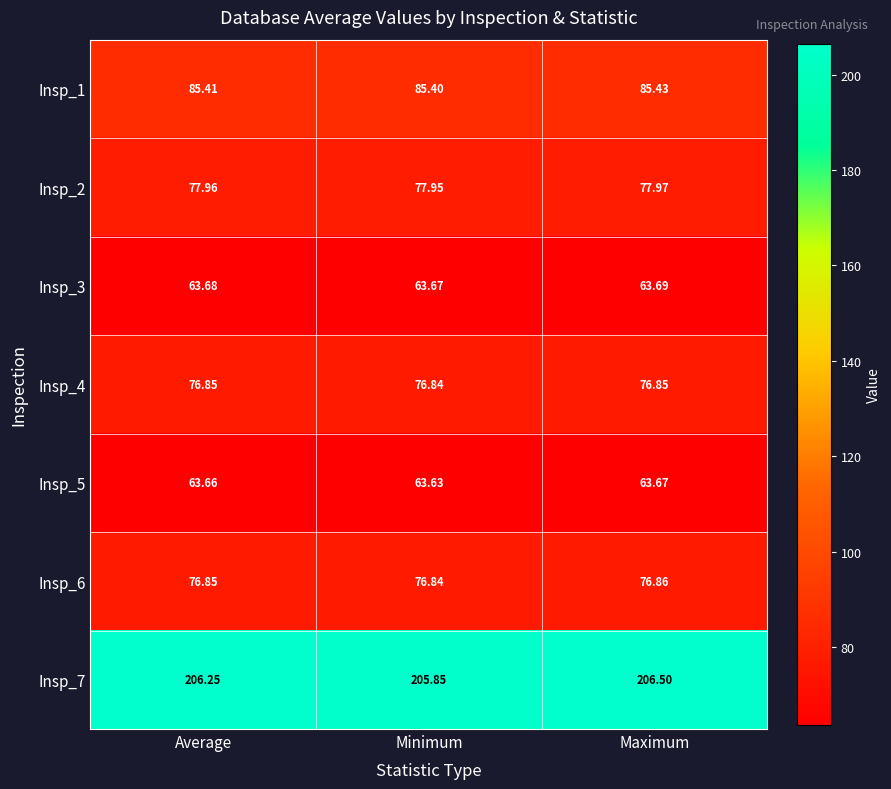

List the series in order of their peak value, highest first.

Insp_7, Insp_1, Insp_2, Insp_6, Insp_4, Insp_3, Insp_5